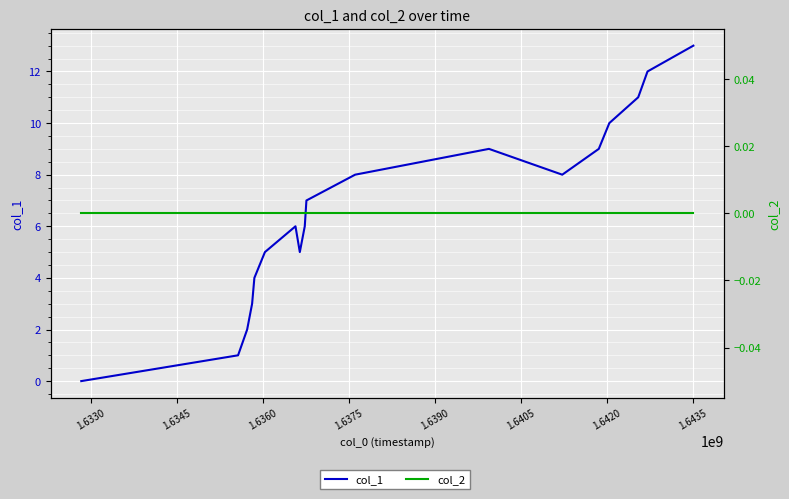

True or false: col_1 has more than 2 points higher than both neighbors.

False